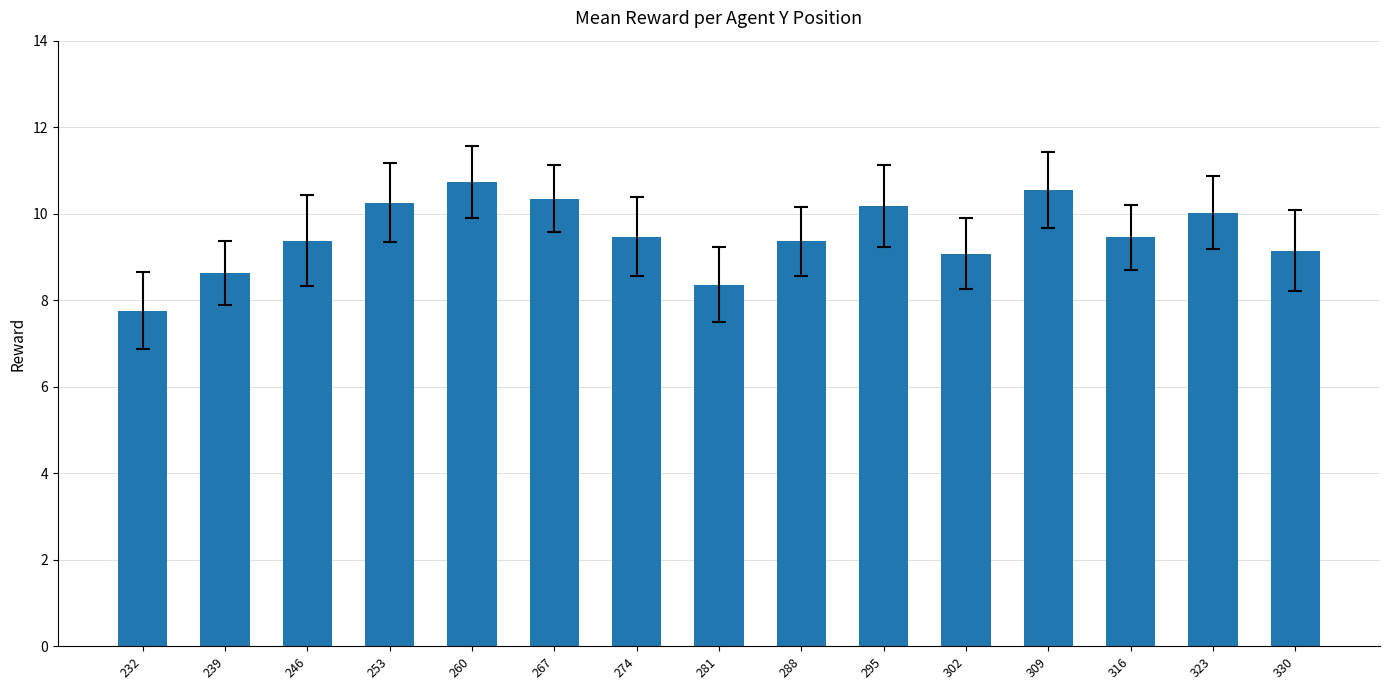

What is the difference between the second highest and minimum values?

2.8